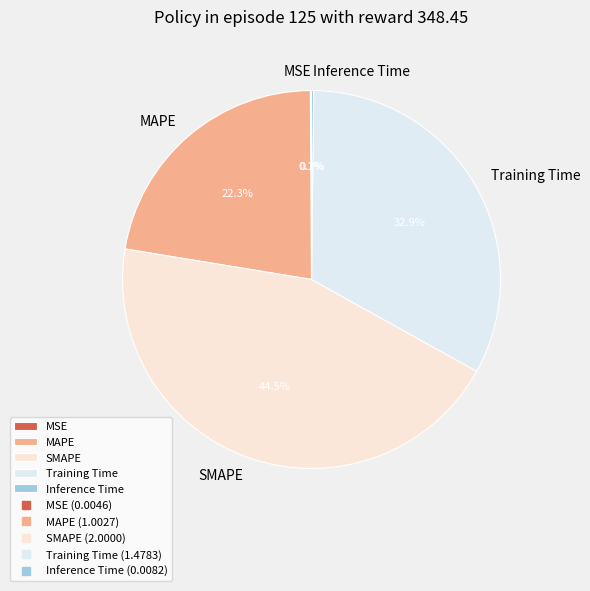

Is the sum of MAPE and Training Time greater than half?

Yes